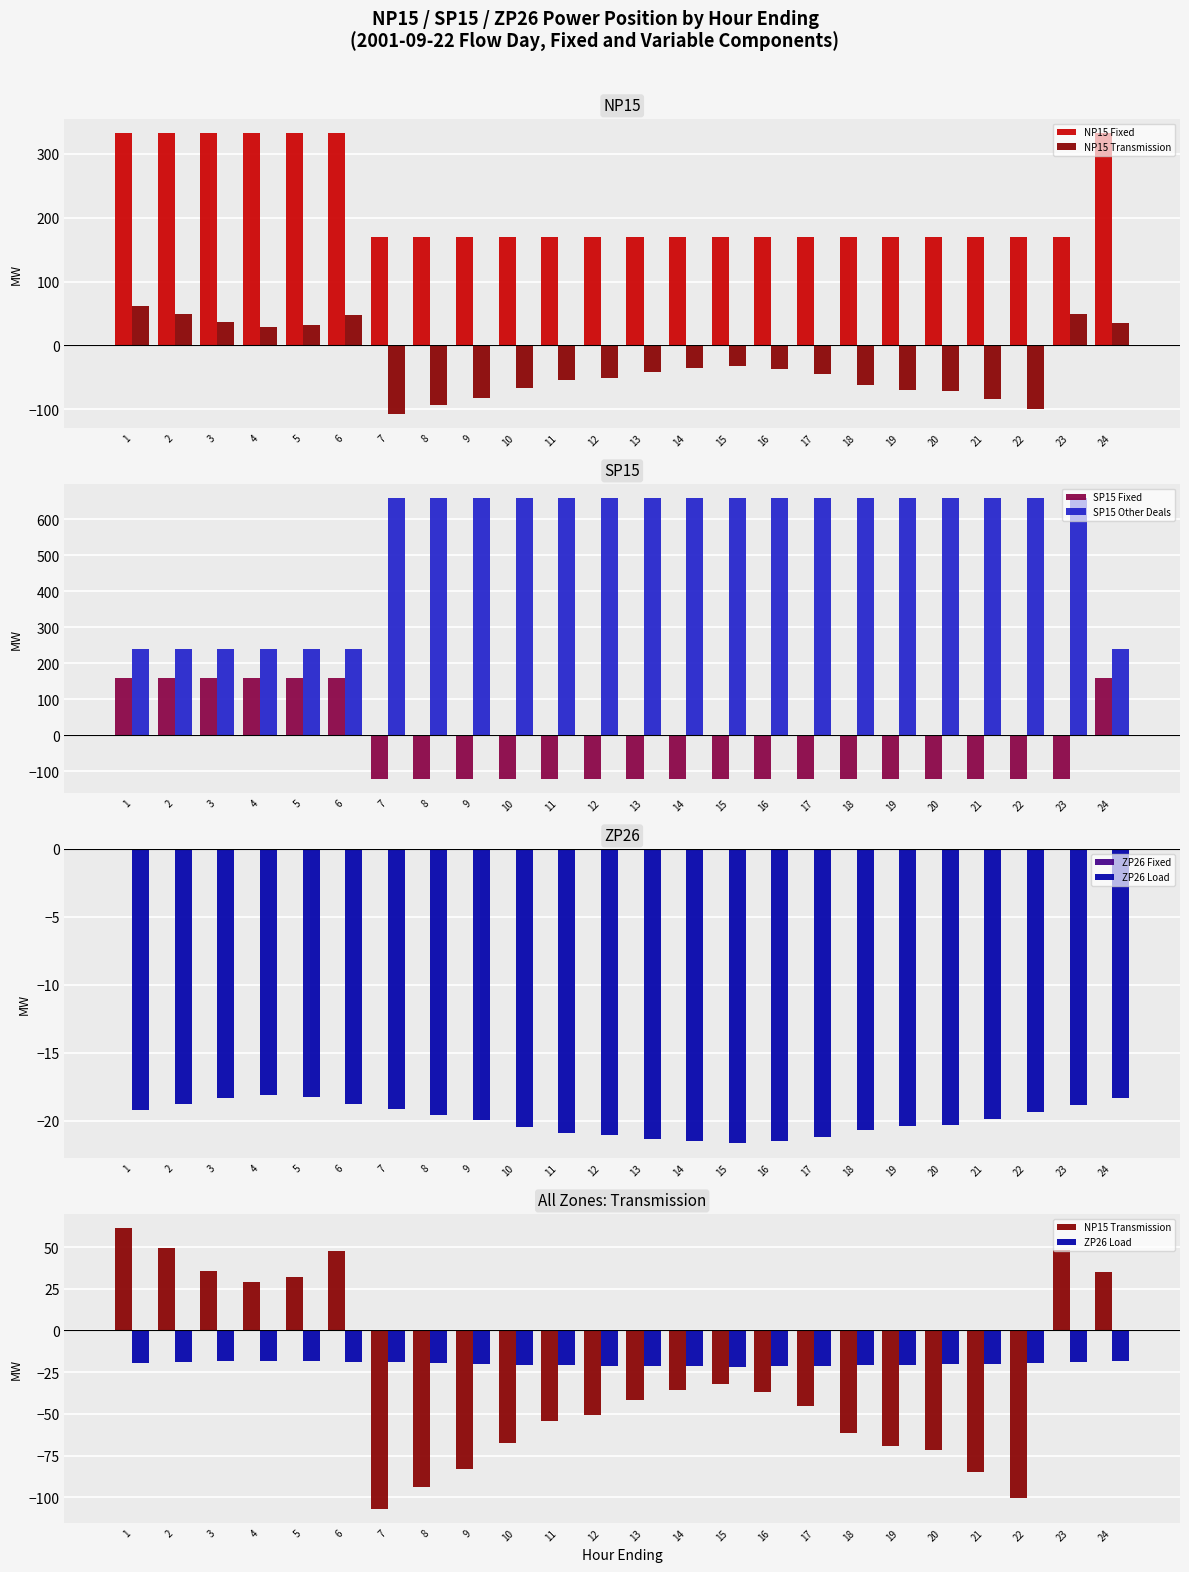

Reading left to right, what are all the values shown in this chart?

NP15 Fixed: 333.0	333.0	333.0	333.0	333.0	333.0	170.0	170.0	170.0	170.0	170.0	170.0	170.0	170.0	170.0	170.0	170.0	170.0	170.0	170.0	170.0	170.0	170.0	333.0
NP15 Transmission: 61.6	49.5	35.9	29.3	32.0	47.9	-106.8	-94.0	-82.8	-67.4	-54.3	-50.4	-41.6	-35.5	-31.9	-36.6	-45.0	-61.4	-69.4	-71.9	-84.6	-100.2	48.4	34.9
SP15 Fixed: 160.0	160.0	160.0	160.0	160.0	160.0	-120.0	-120.0	-120.0	-120.0	-120.0	-120.0	-120.0	-120.0	-120.0	-120.0	-120.0	-120.0	-120.0	-120.0	-120.0	-120.0	-120.0	160.0
SP15 Other Deals: 239.0	239.0	239.0	239.0	239.0	239.0	659.0	659.0	659.0	659.0	659.0	659.0	659.0	659.0	659.0	659.0	659.0	659.0	659.0	659.0	659.0	659.0	659.0	239.0
ZP26 Fixed: 0.0	0.0	0.0	0.0	0.0	0.0	0.0	0.0	0.0	0.0	0.0	0.0	0.0	0.0	0.0	0.0	0.0	0.0	0.0	0.0	0.0	0.0	0.0	0.0
ZP26 Load: -19.2	-18.8	-18.4	-18.1	-18.2	-18.8	-19.2	-19.6	-20.0	-20.5	-20.9	-21.0	-21.3	-21.5	-21.6	-21.5	-21.2	-20.7	-20.4	-20.3	-19.9	-19.4	-18.8	-18.4